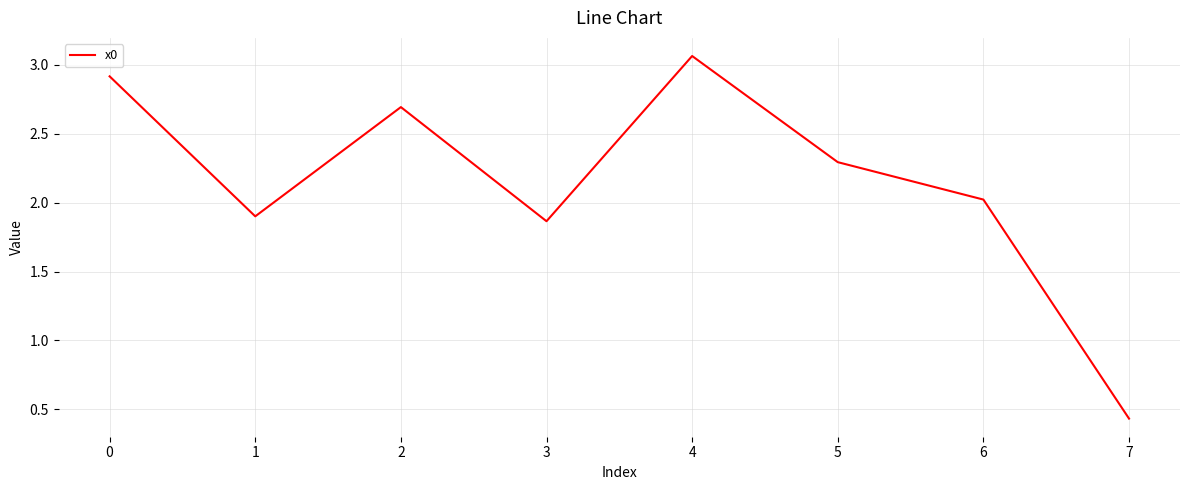

At which label is the value closest to 1?

7